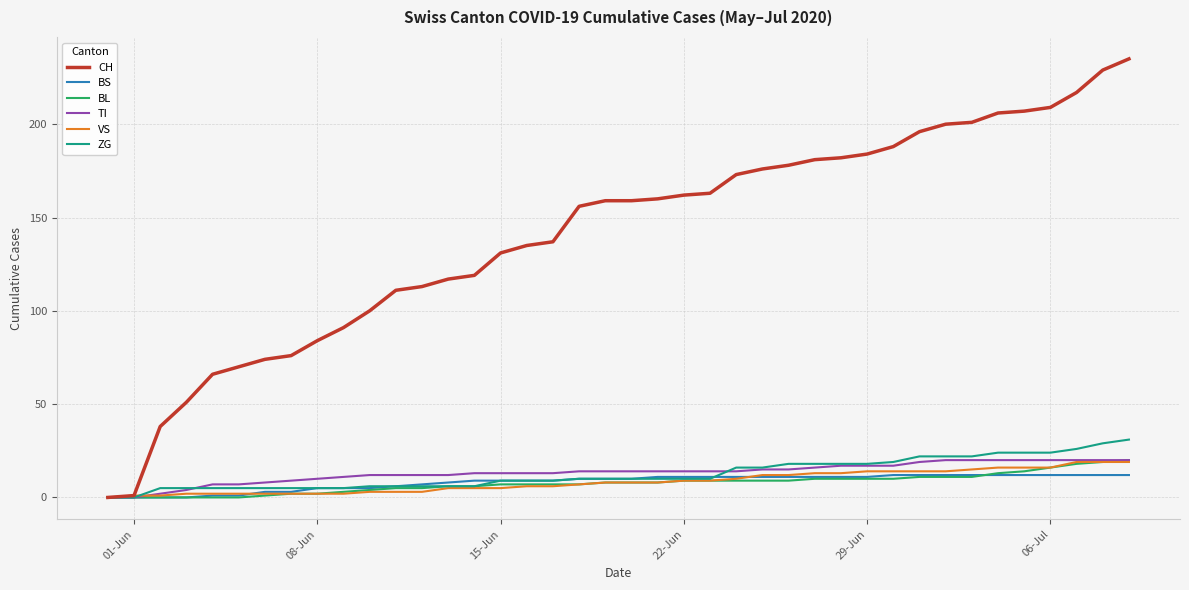

Which series has the widest spread of values?

CH